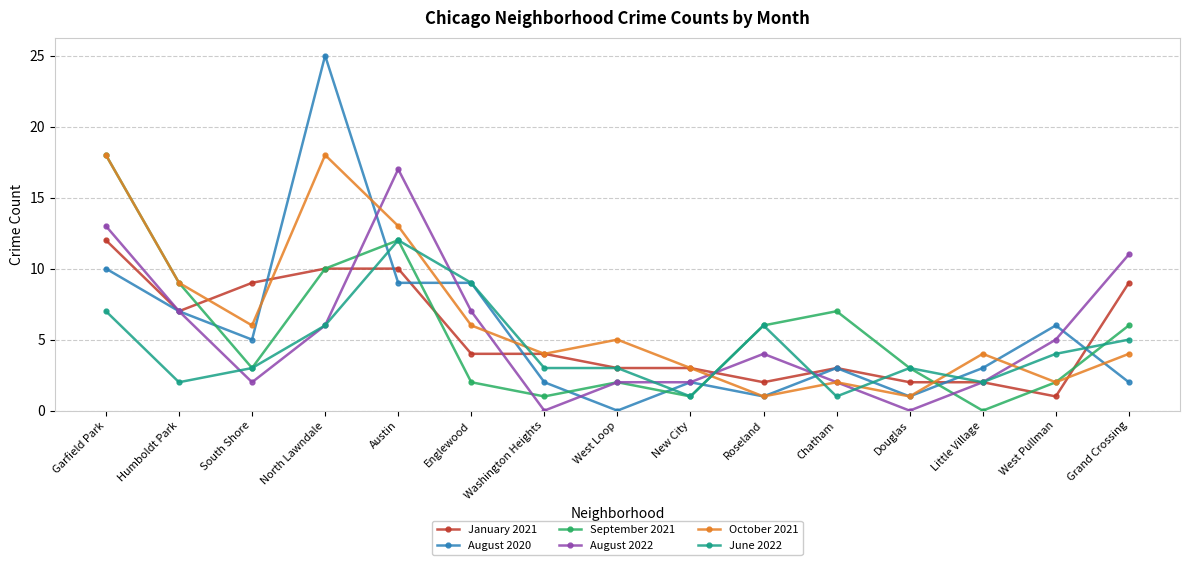

What is the value of the August 2022 point at the 15th from the left?

11